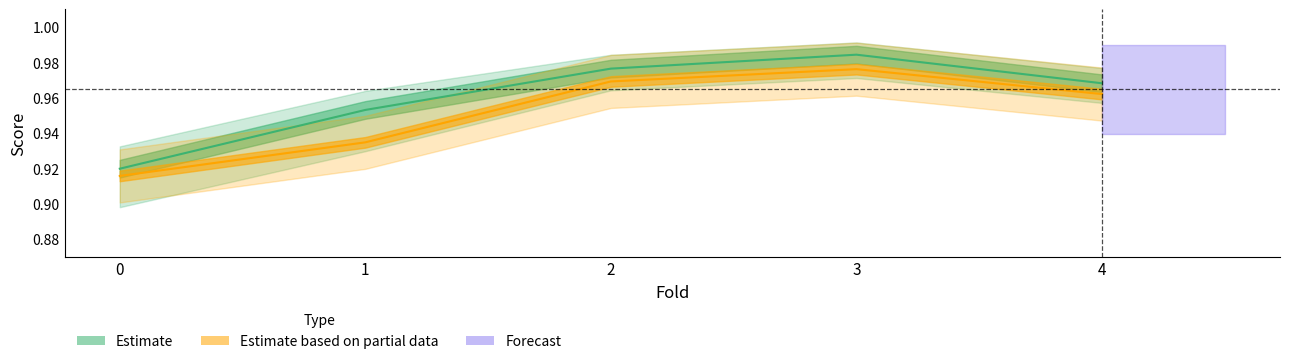

At which category does test_precision_macro reach its first local peak?

3